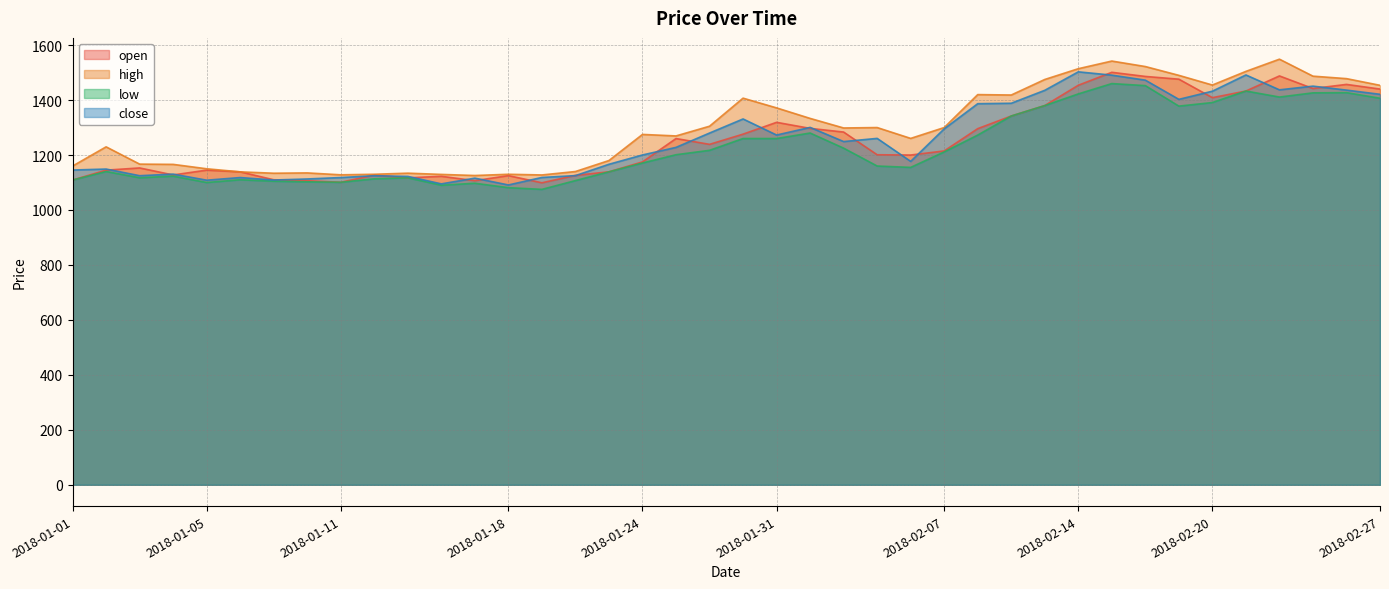

Which label corresponds to the smallest value in the chart?

2018-01-19